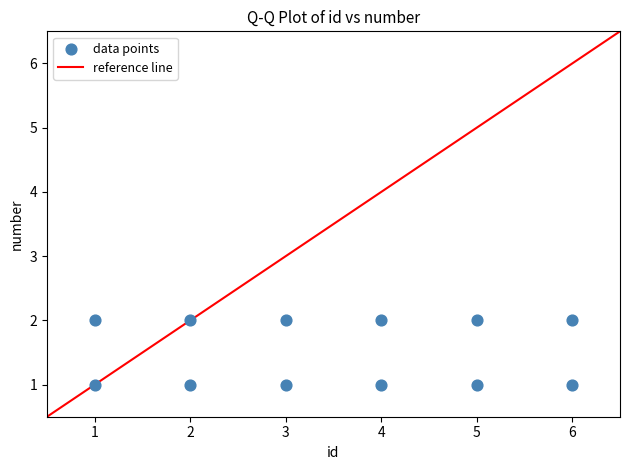

What is the range of X values (max minus min)?

5